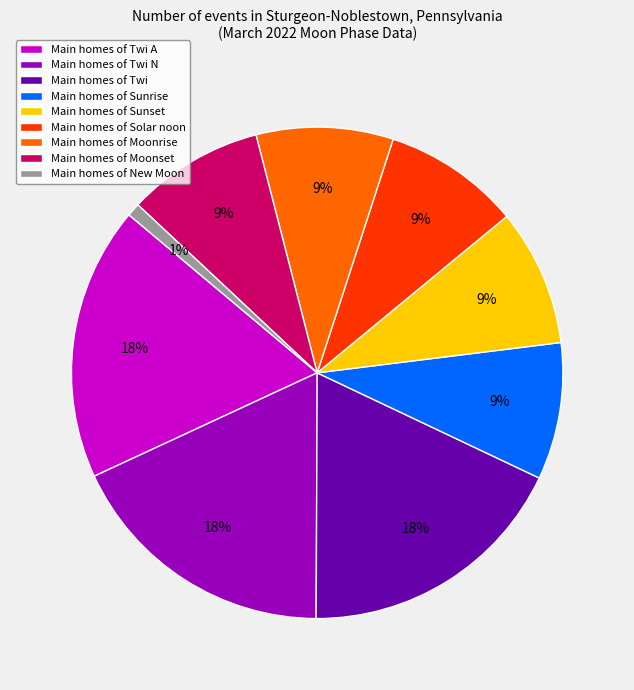

To the nearest percent, what is the difference between the Main homes of Moonrise and Main homes of Twi N slice percentages?

9%